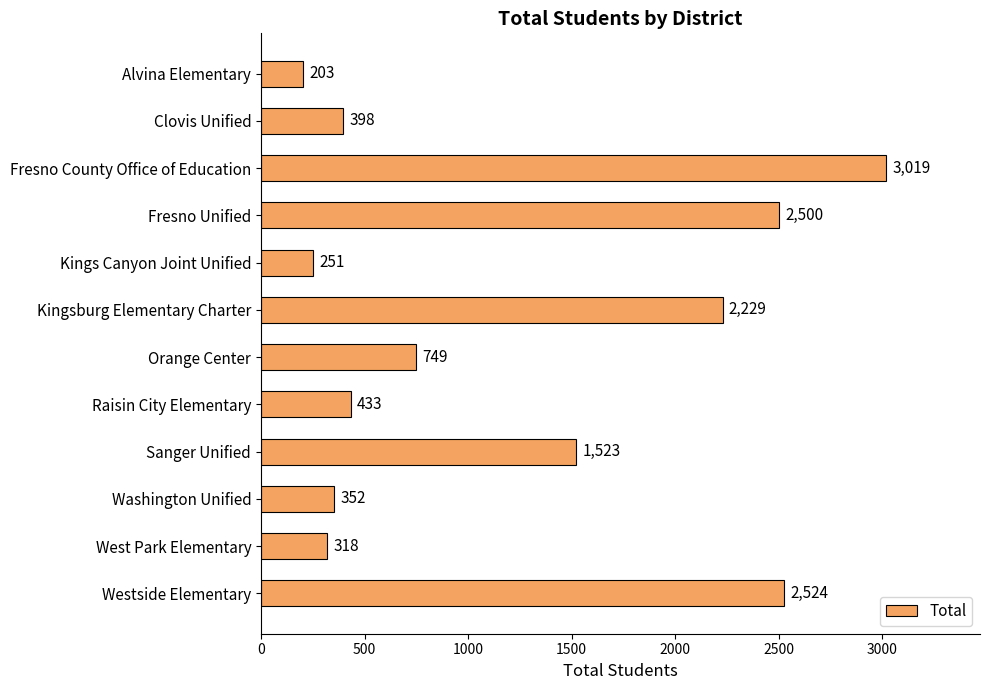

What is the difference between the maximum and minimum values?

2816